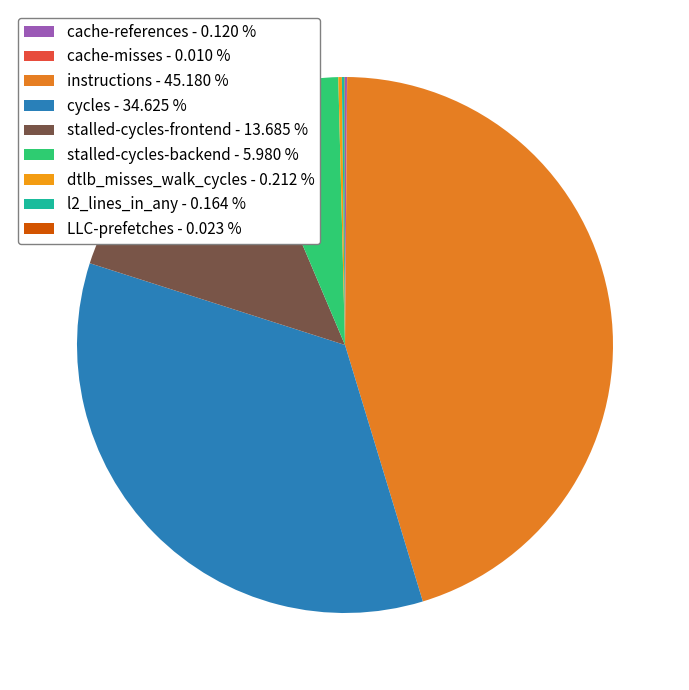

Is there a majority slice in this chart?

No